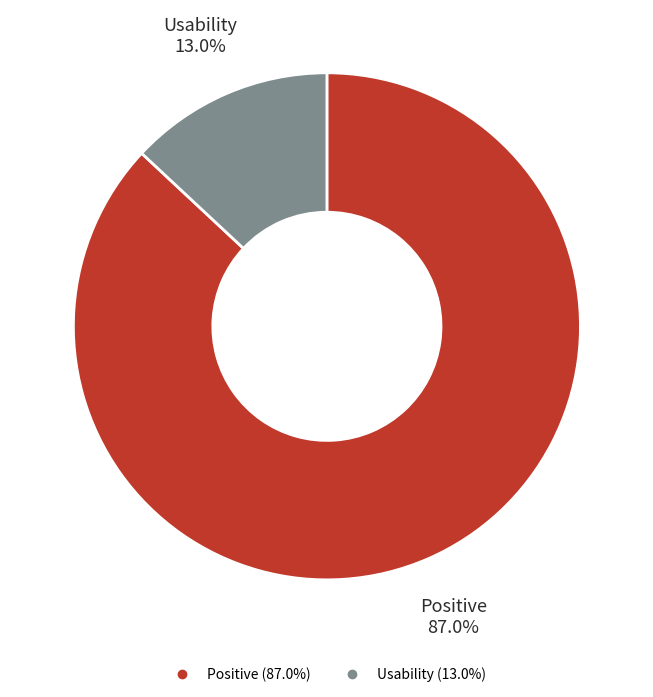

Is it true that Usability is 13% of the pie?

True